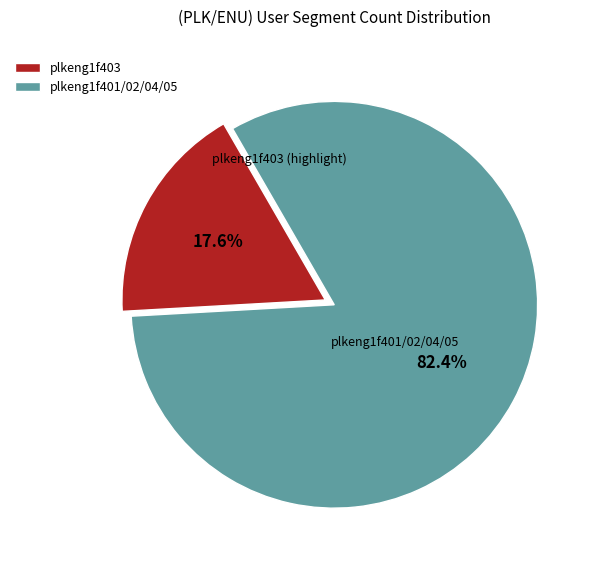

Is there any slice that represents more than half of the pie?

Yes